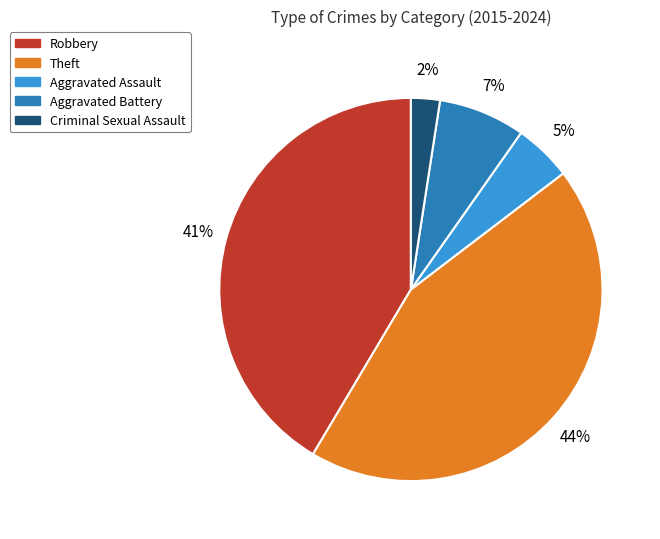

To the nearest percent, what percentage of the pie is Theft?

44%